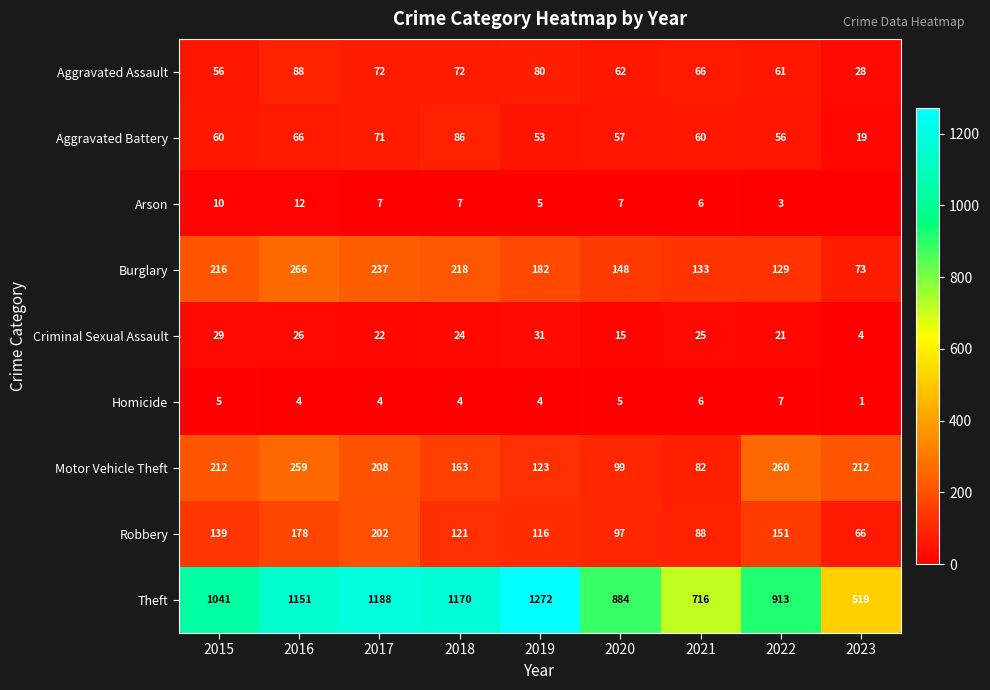

At which label does Motor Vehicle Theft reach its minimum?

2021